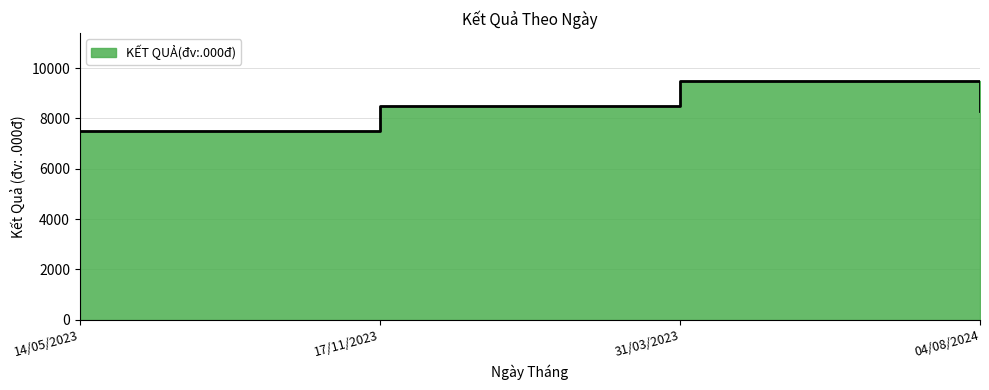

How many series are shown in this chart?

1